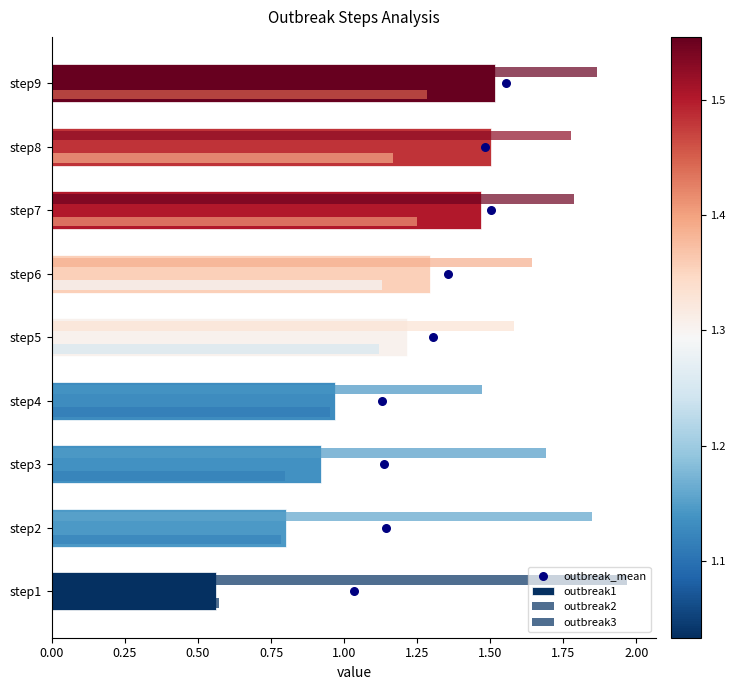

Which series reaches the minimum Y coordinate?

outbreak_mean